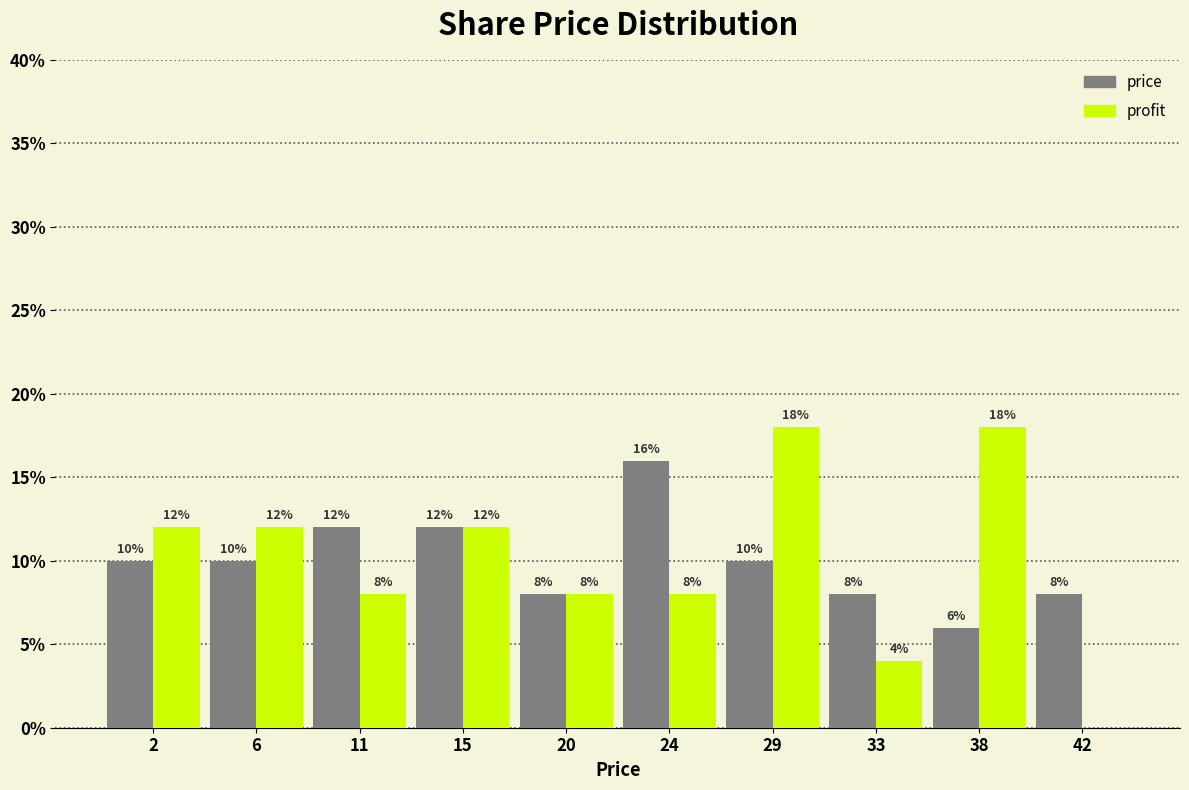

What are all the series names shown in the legend?

price, profit